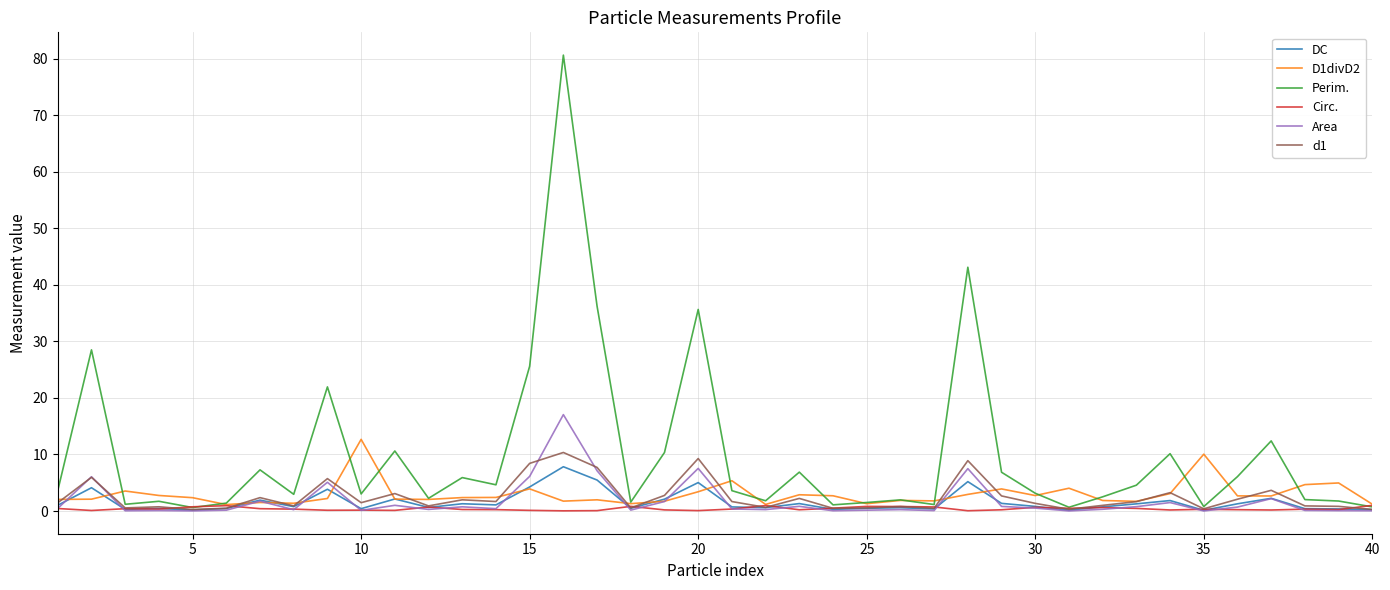

What is the highest value of the d1 series?

10.4